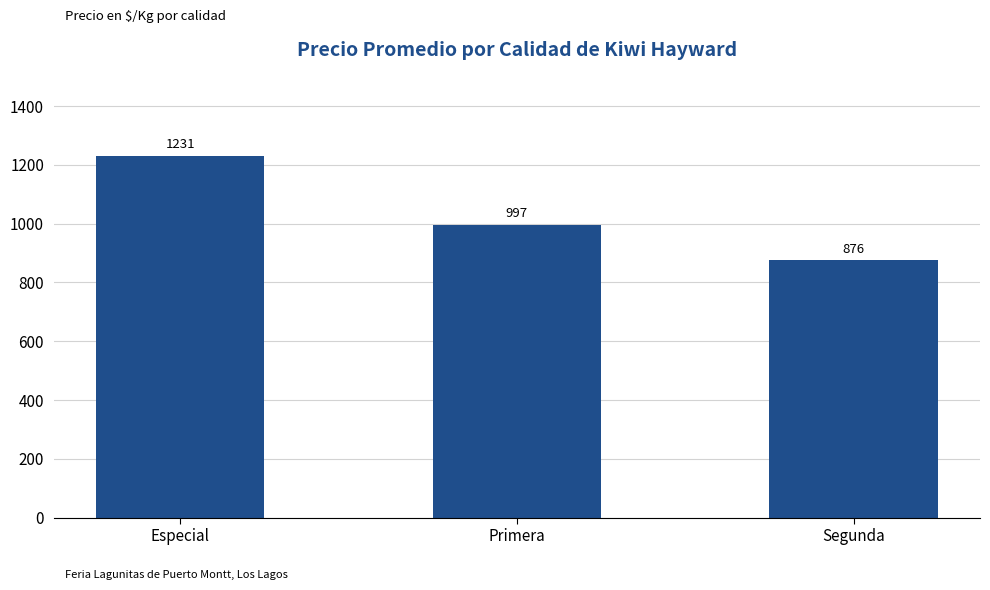

Is it true that the value at Primera is 997?

True